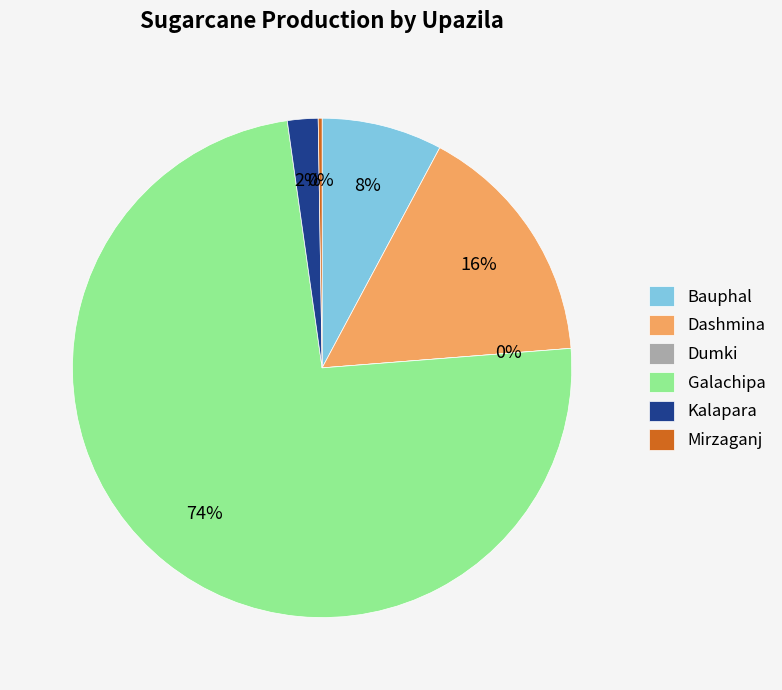

To the nearest percent, what is the difference between the Bauphal and Dashmina slice percentages?

8%